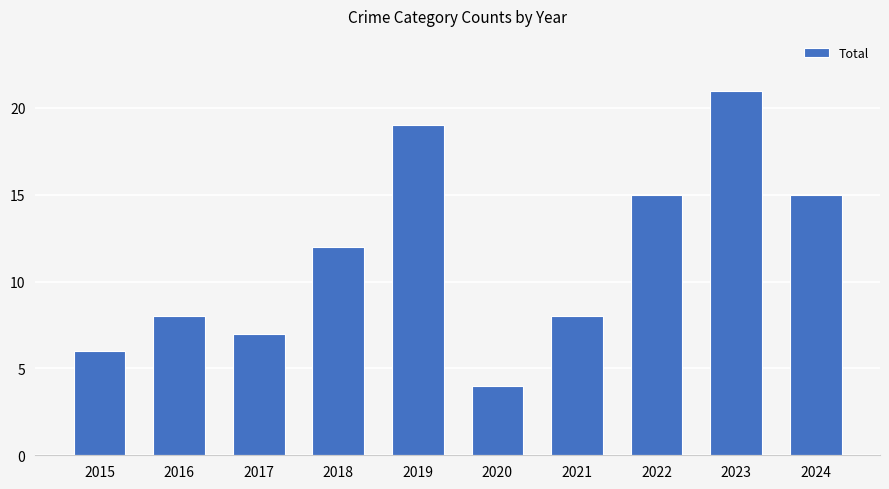

How many data points does each series have?

10